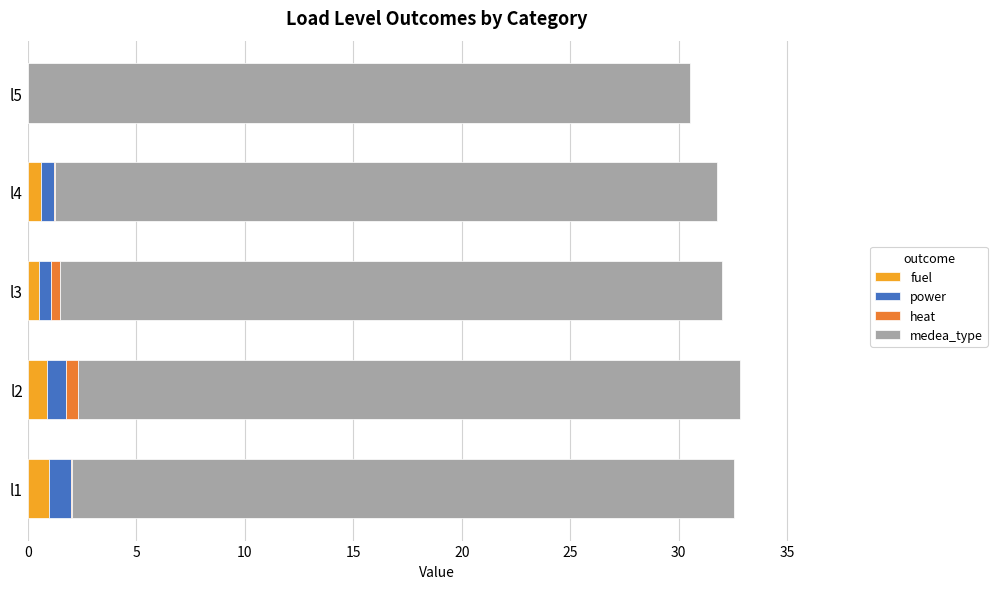

True or false: fuel has a value of 0.6 at l4.

True